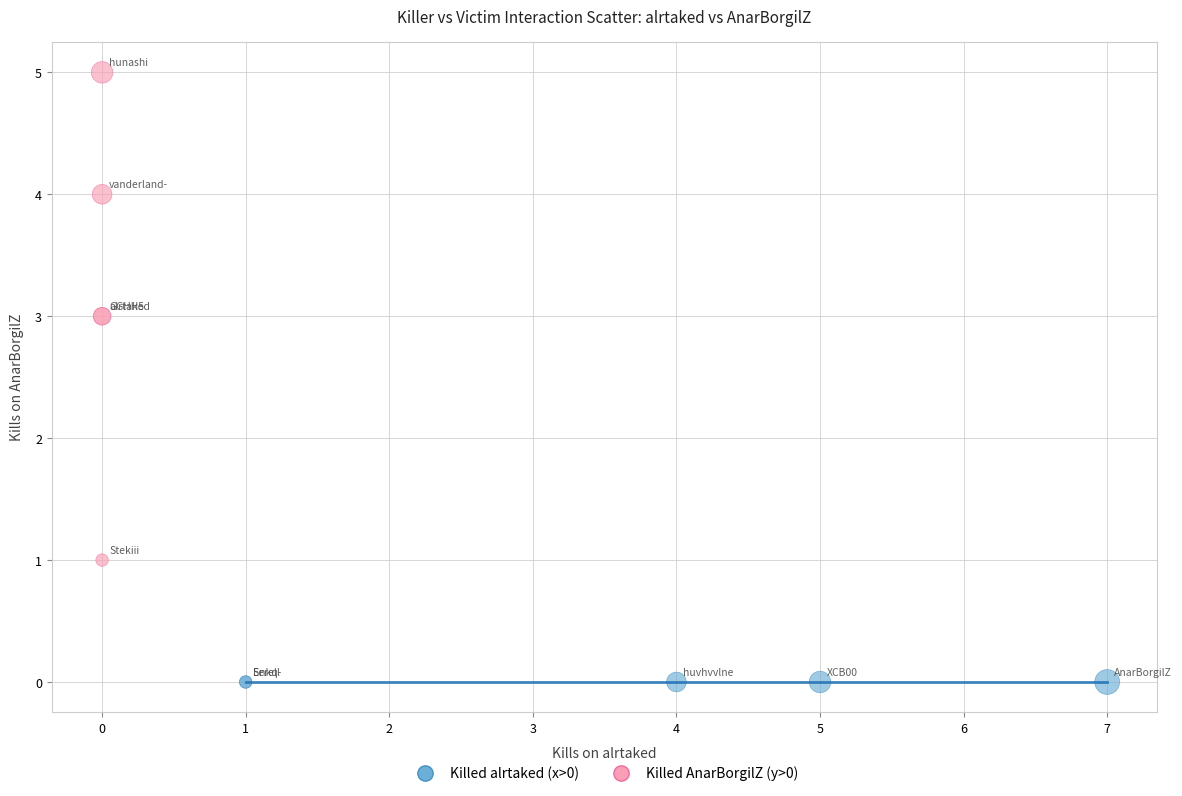

What are all the series names shown in the legend?

Killed alrtaked (x>0), Killed AnarBorgilZ (y>0)